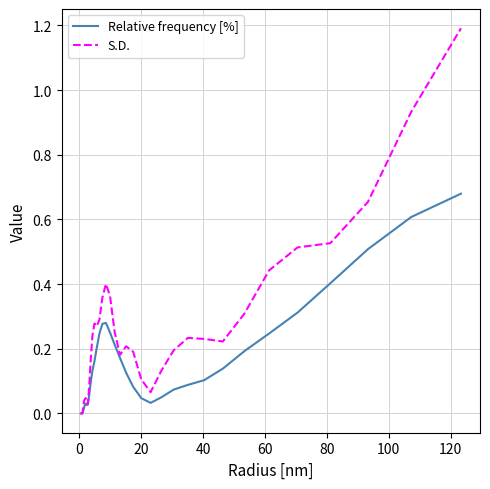

How many distinct data groups are displayed?

2